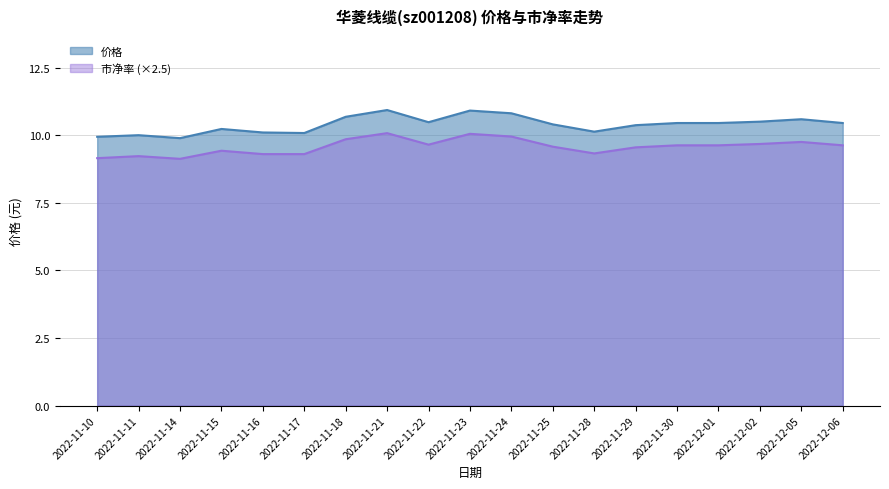

Reading left to right, list all the values displayed in this chart.

价格: 9.9	10.0	9.9	10.2	10.1	10.1	10.7	10.9	10.5	10.9	10.8	10.4	10.1	10.4	10.4	10.4	10.5	10.6	10.4
市净率: 9.2	9.2	9.1	9.4	9.3	9.3	9.8	10.1	9.7	10.0	9.9	9.6	9.3	9.5	9.6	9.6	9.7	9.8	9.6